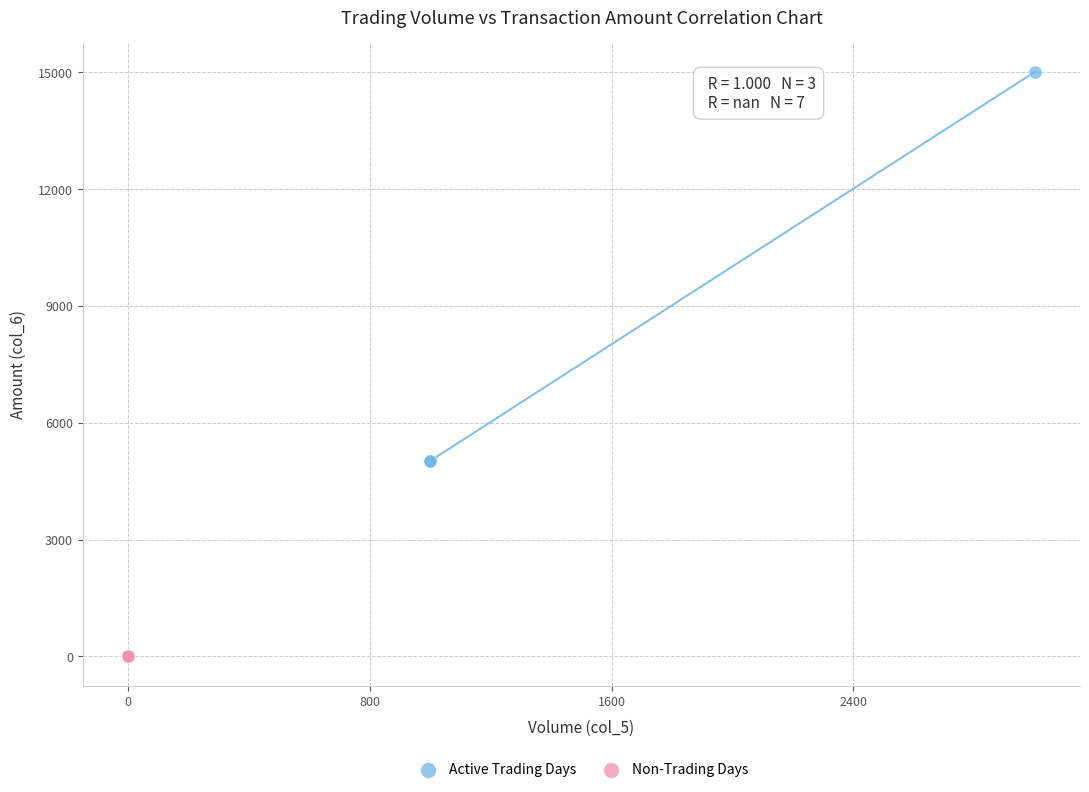

Which series reaches the maximum Y coordinate?

Active Trading Days